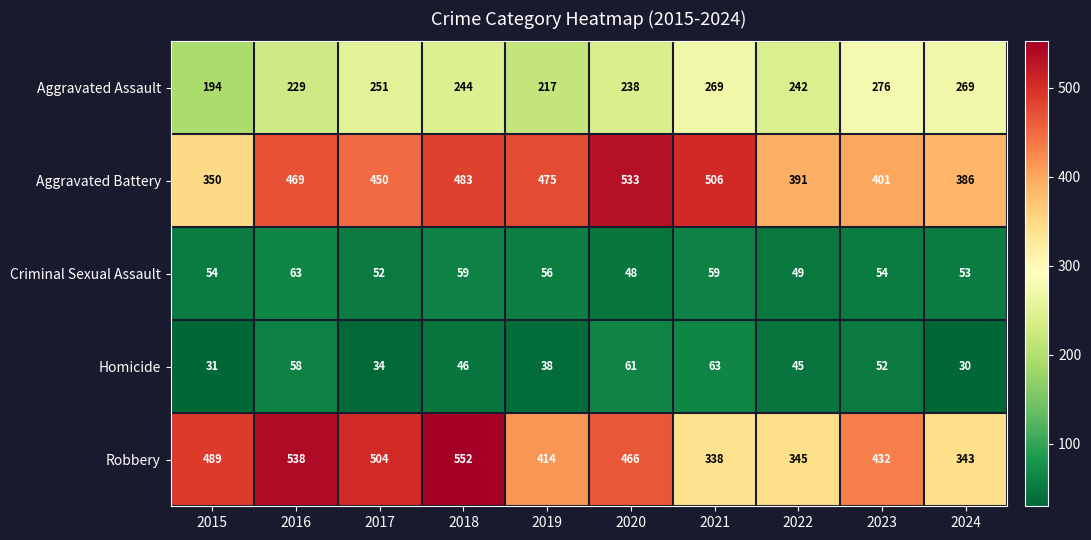

What is the difference between the maximum and minimum values in the Robbery series?

214